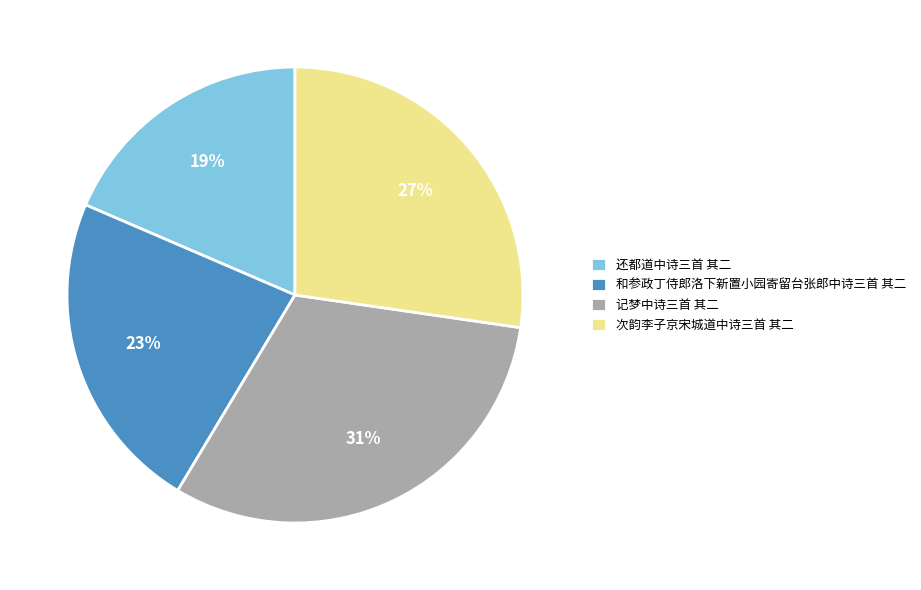

Rank the categories by value from lowest to highest.

还都道中诗三首 其二, 和参政丁侍郎洛下新置小园寄留台张郎中诗三首 其二, 次韵李子京宋城道中诗三首 其二, 记梦中诗三首 其二